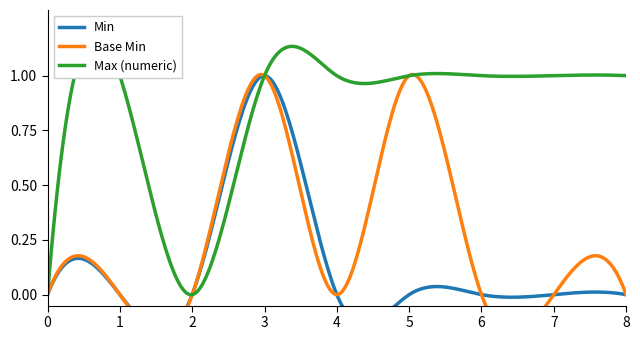

Reading left to right, list all the values displayed in this chart.

Min: 0	0	0	1	0	0	0	0	0
Base Min: 0	0	0	1	0	1	0	0	0
Max (numeric): 0	1	0	1	1	1	1	1	1